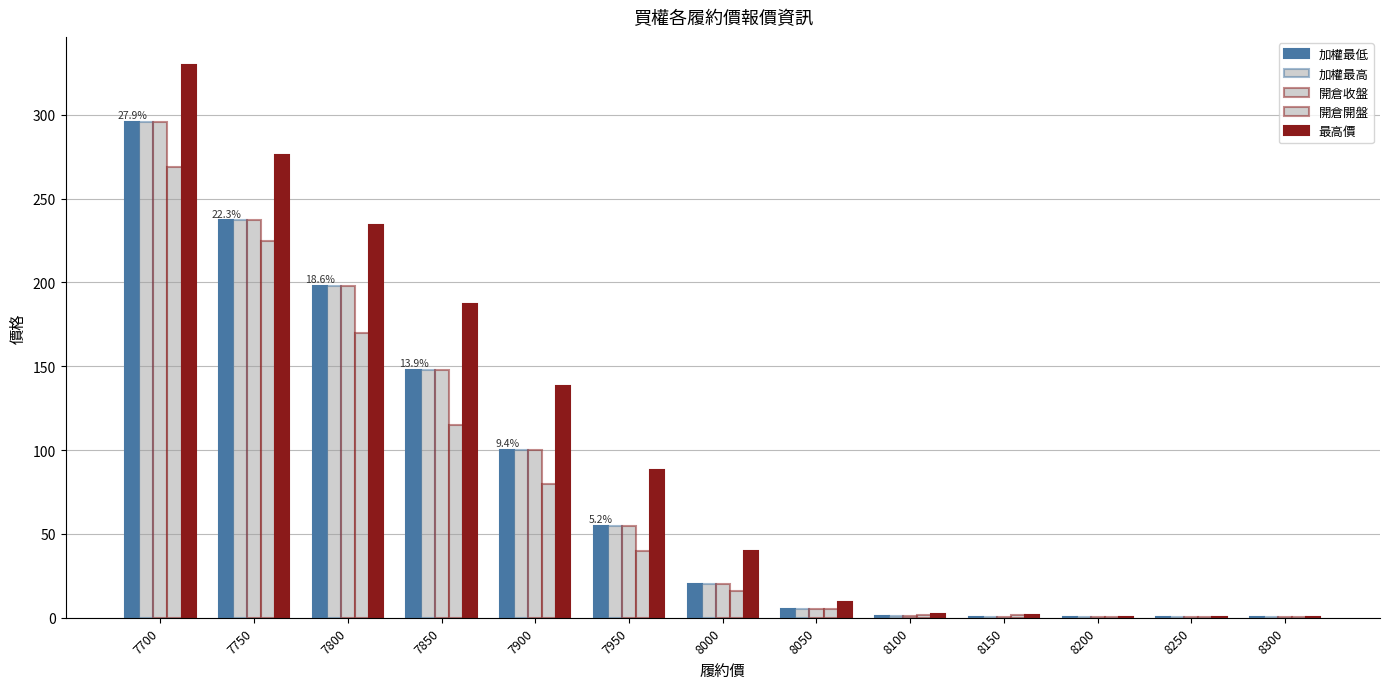

Reading left to right, transcribe all the data shown in this chart.

加權最低: 7700=296.0	7750=237.0	7800=198.0	7850=148.0	7900=100.0	7950=55.0	8000=20.0	8050=5.4	8100=1.1	8150=0.5	8200=0.2	8250=0.4	8300=0.3
加權最高: 7700=296.0	7750=237.0	7800=198.0	7850=148.0	7900=100.0	7950=55.0	8000=20.0	8050=5.4	8100=1.1	8150=0.5	8200=0.2	8250=0.4	8300=0.3
開倉收盤: 7700=296.0	7750=237.0	7800=198.0	7850=148.0	7900=100.0	7950=55.0	8000=20.0	8050=5.4	8100=1.1	8150=0.5	8200=0.2	8250=0.4	8300=0.3
開倉開盤: 7700=269.0	7750=225.0	7800=170.0	7850=115.0	7900=80.0	7950=40.0	8000=16.0	8050=5.3	8100=1.8	8150=1.7	8200=0.3	8250=0.5	8300=0.5
最高價: 7700=330.0	7750=276.0	7800=234.0	7850=187.0	7900=138.0	7950=88.0	8000=40.0	8050=9.6	8100=2.5	8150=1.7	8200=0.6	8250=0.6	8300=0.6